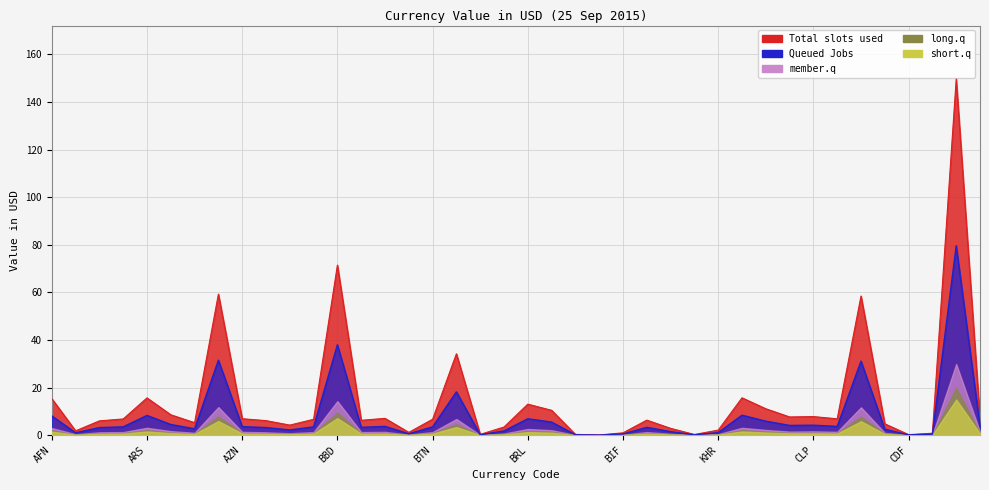

At which category does member.q reach its first local peak?

ARS